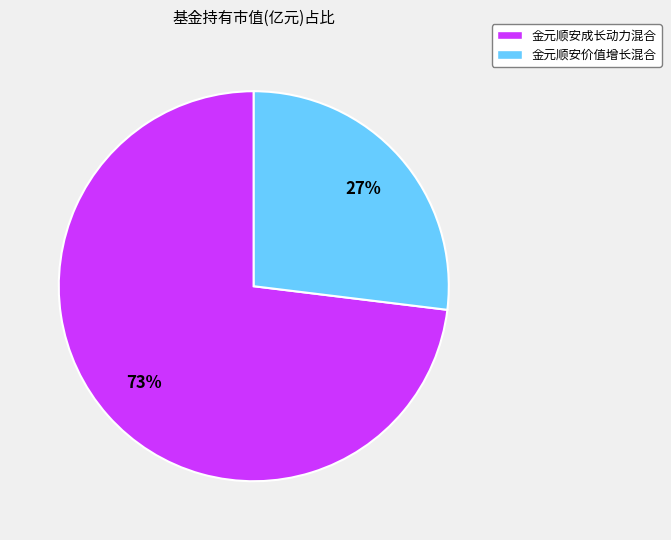

How many segments does this pie chart have?

2